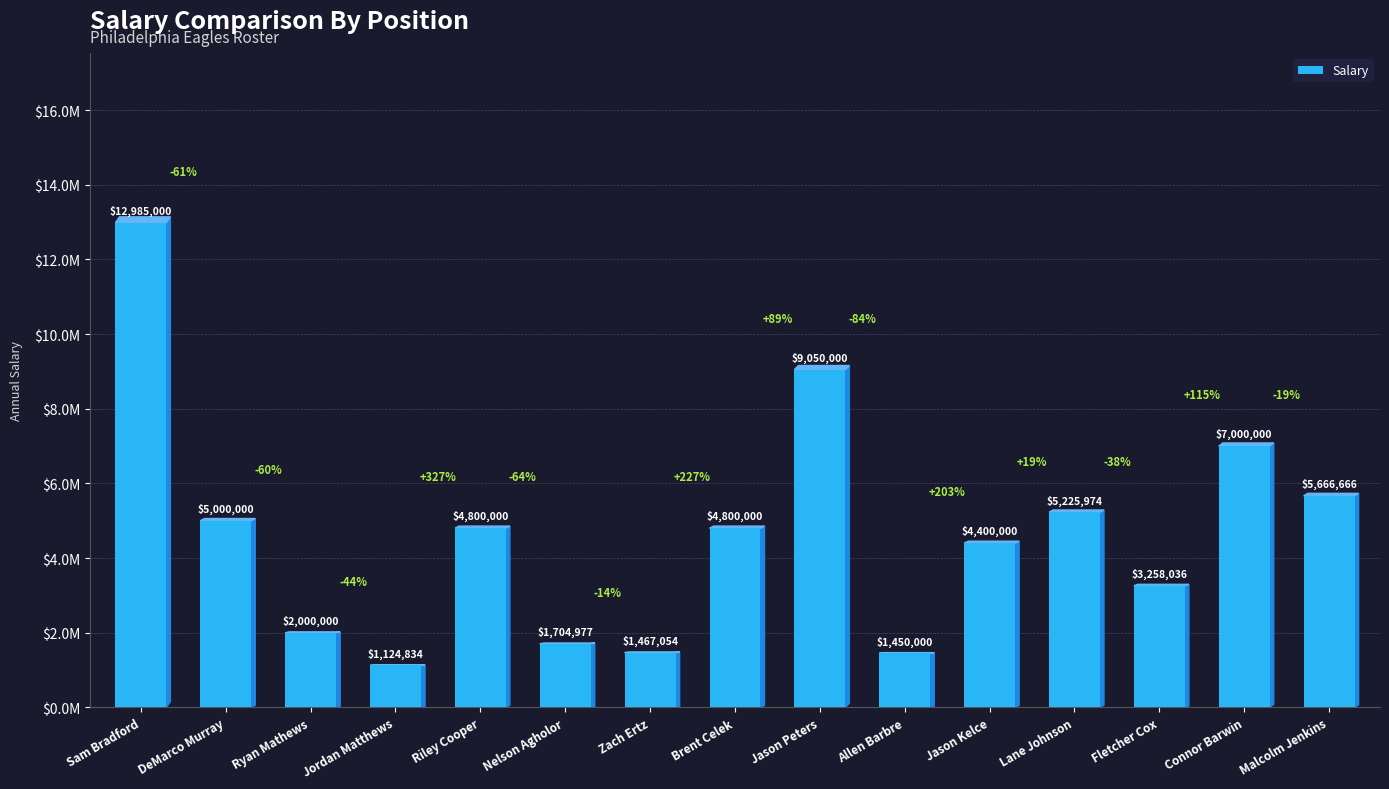

What is the ratio of the value at Allen Barbre to the value at Riley Cooper?

0.3